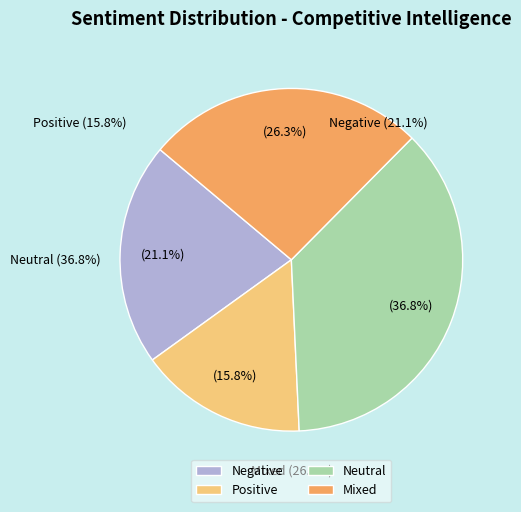

To the nearest percent, what is the difference between the largest and smallest slice percentages?

21%